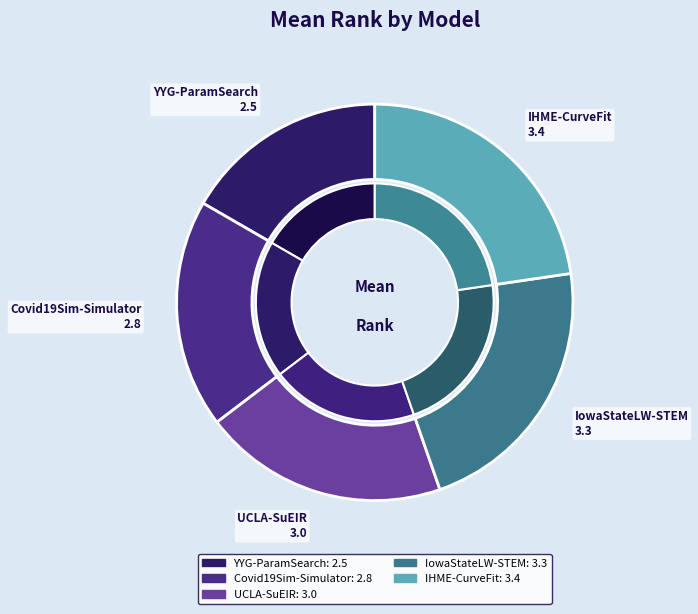

To the nearest percent, what is the difference between the largest and smallest slice percentages?

6%